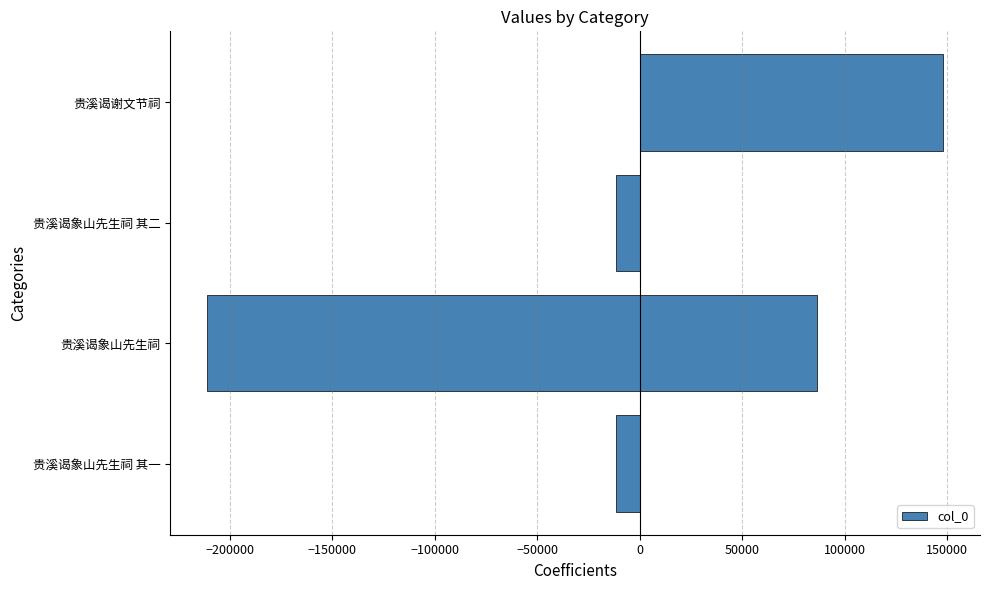

The value at 贵溪谒谢文节祠 is 148024.6. True or false?

True